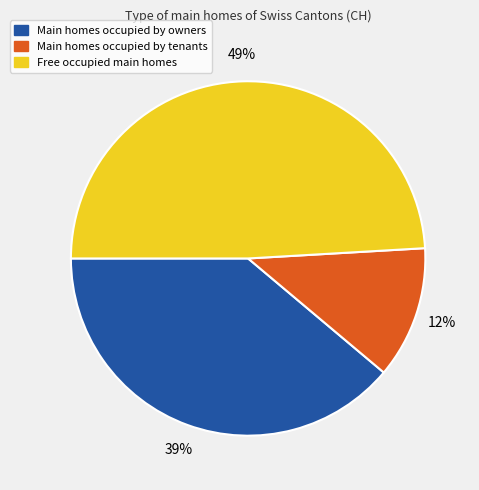

Does any single category account for the majority?

No